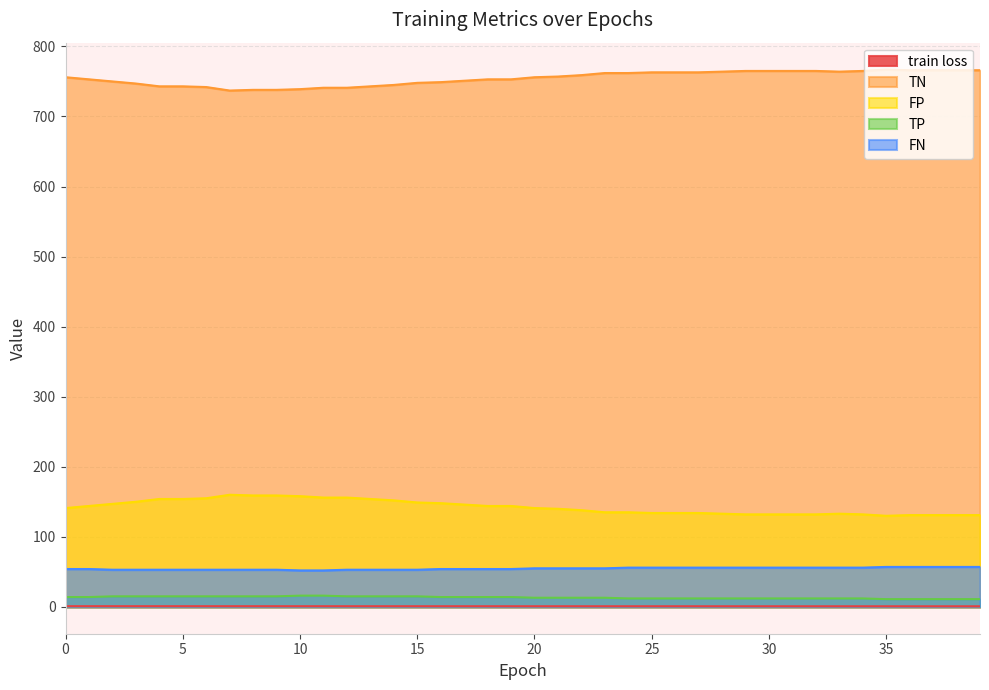

True or false: train loss has more than 2 interior local peaks.

False